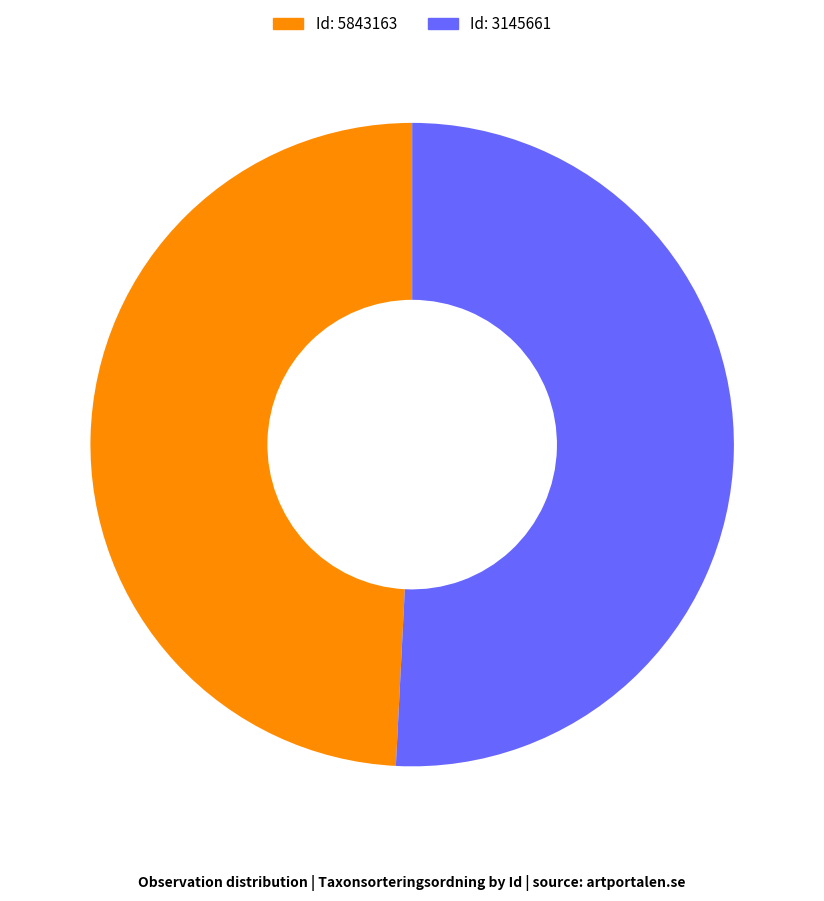

Is there any slice that represents more than half of the pie?

Yes